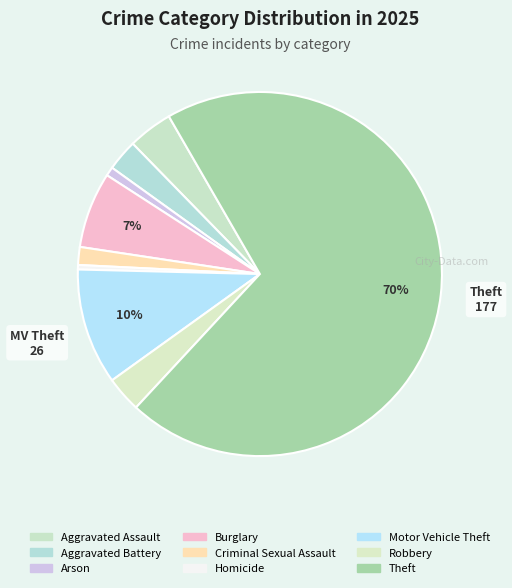

How many slices are in this pie chart?

9